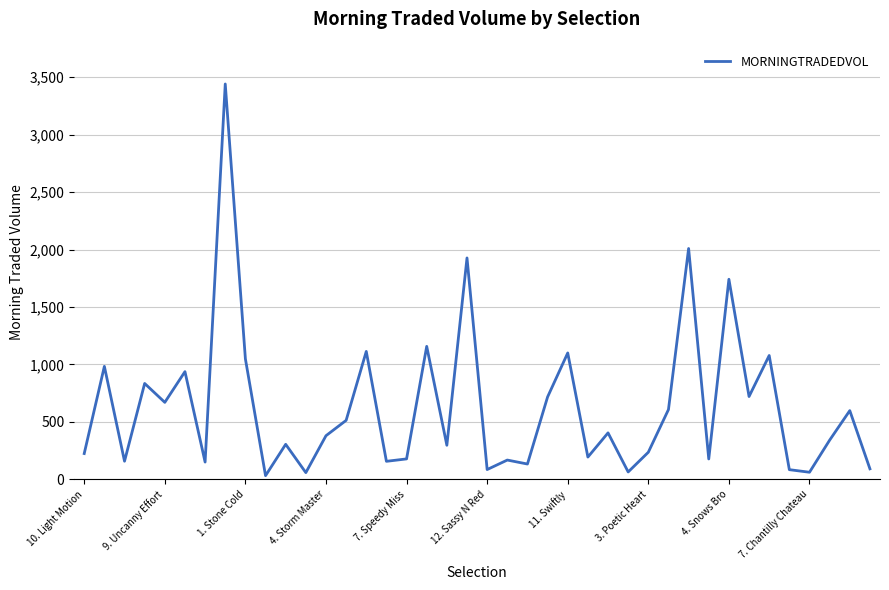

What is the maximum value shown in the chart?

3441.5